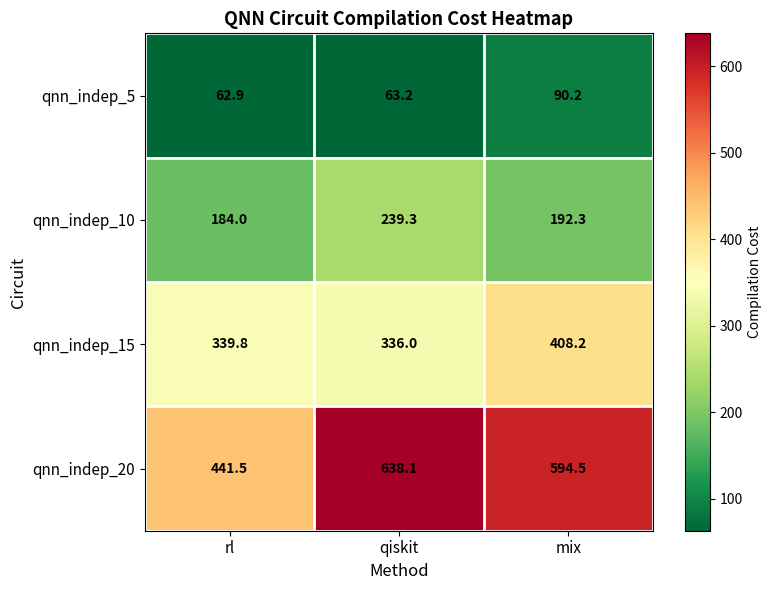

What is the total value across all series at qiskit?

1276.6